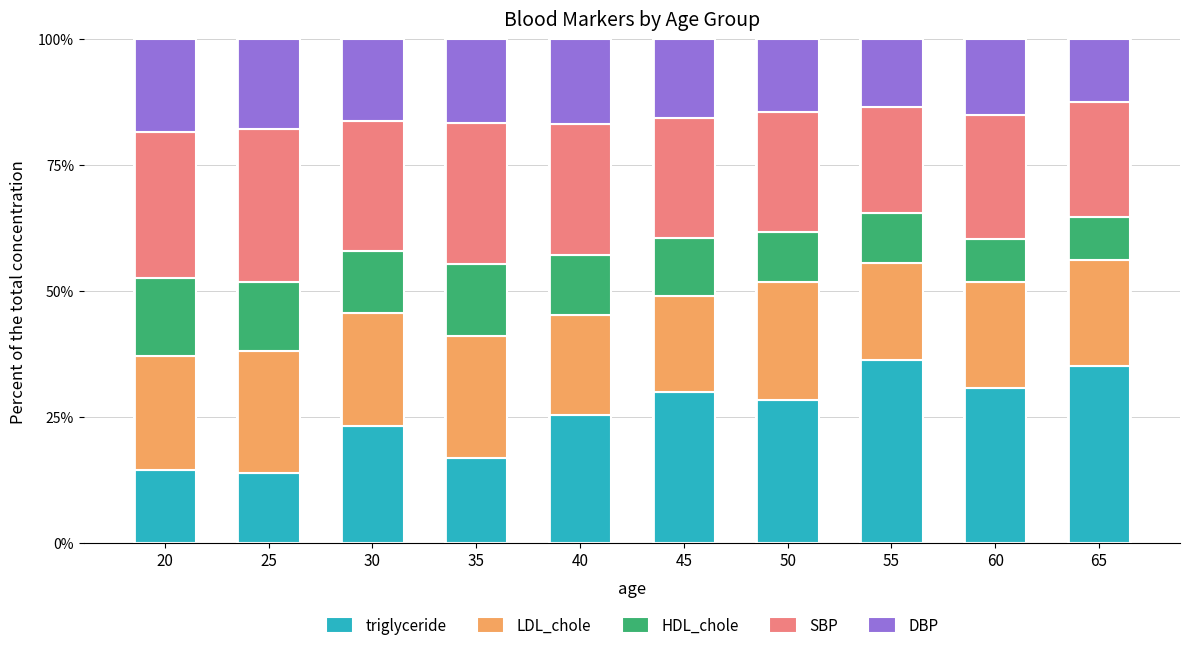

The triglyceride series shows 13.8 at 25. True or false?

True